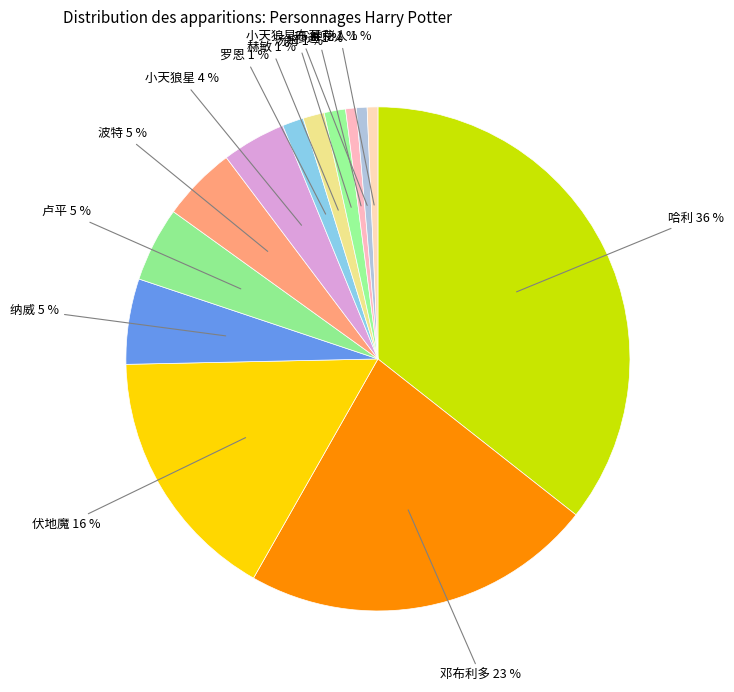

Count the number of slices in the pie.

13